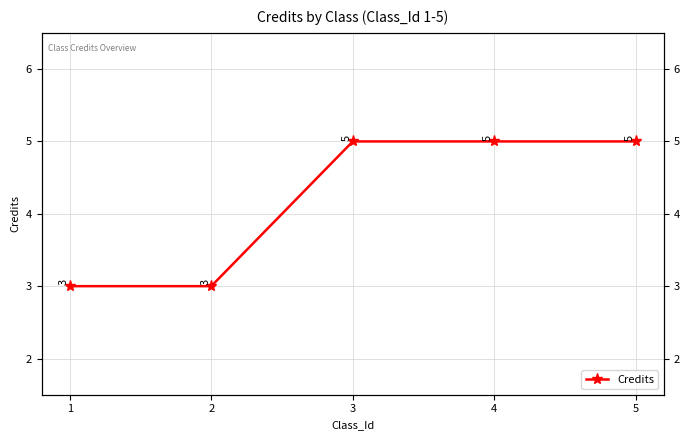

Approximately how many times larger is the value at 2 compared to 4?

0.6